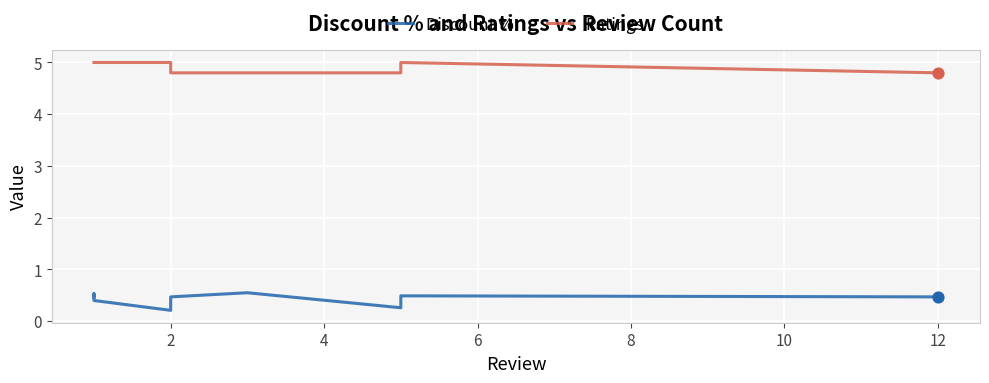

Which series reaches the minimum Y coordinate?

Discount %